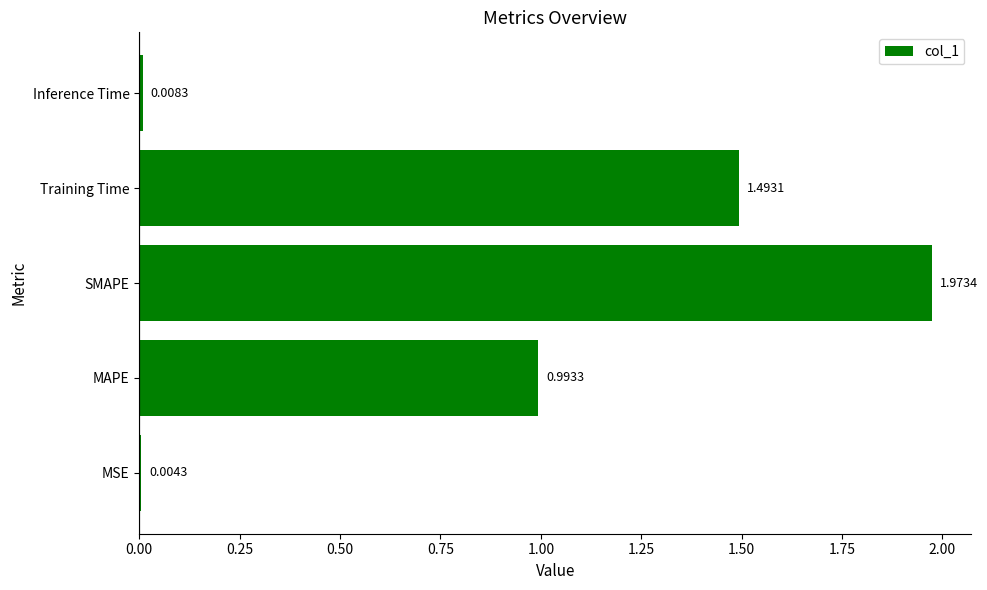

What is the change in value from MSE to MAPE?

+1.0